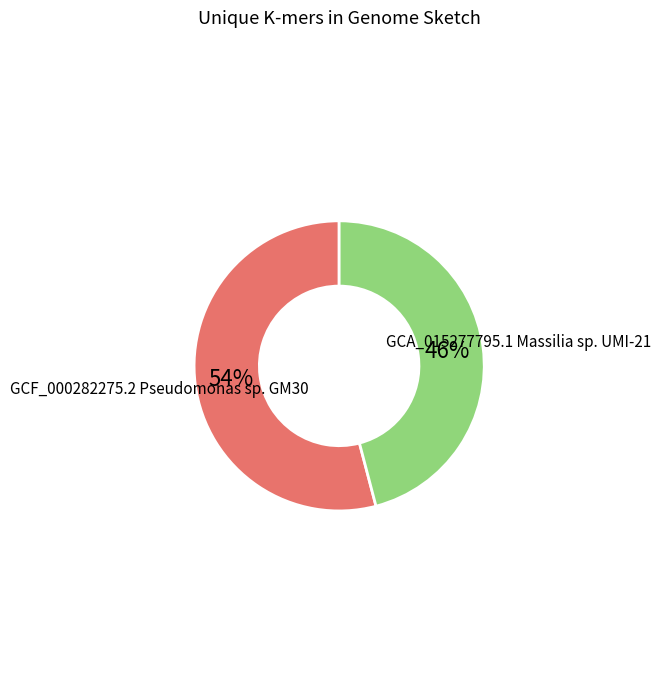

To the nearest percent, what portion does GCF_000282275.2 Pseudomonas sp. GM30 represent?

54%